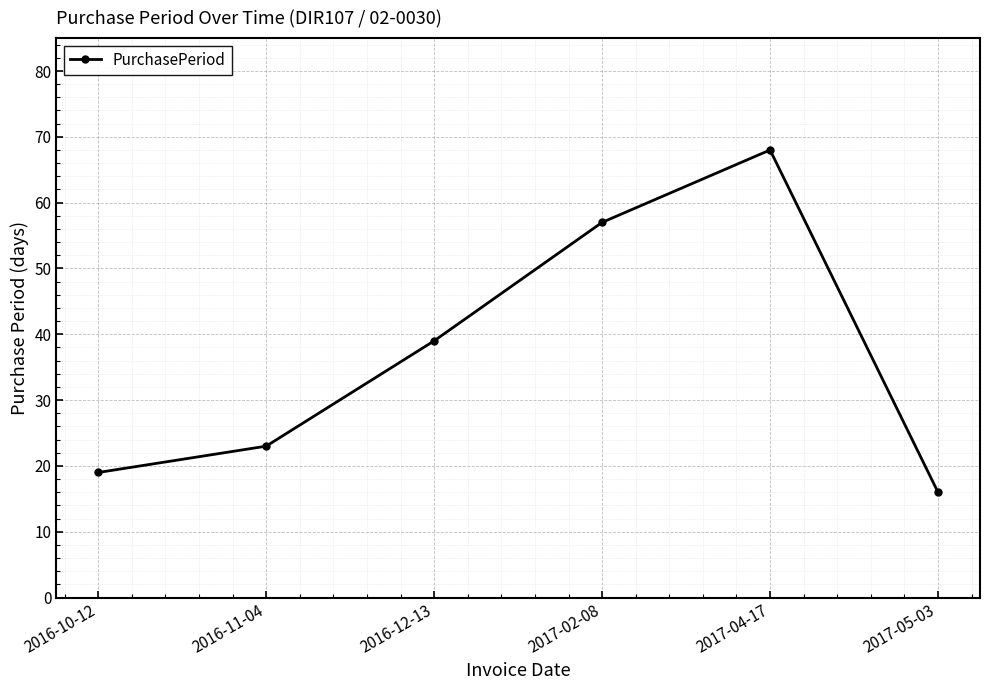

What is the maximum value shown in the chart?

68